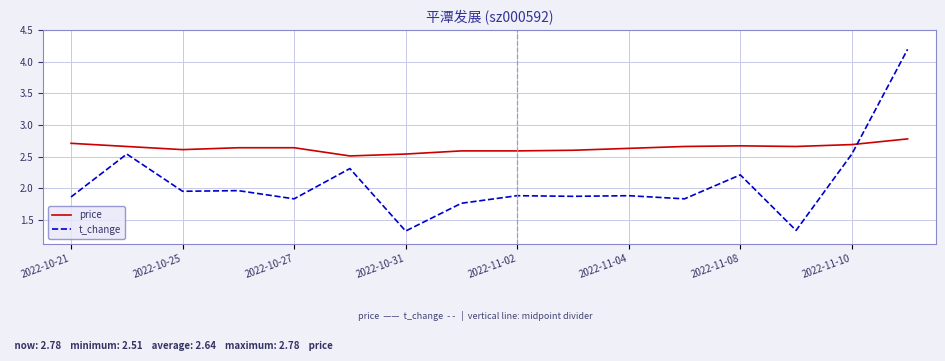

What is the minimum value for t_change?

1.3